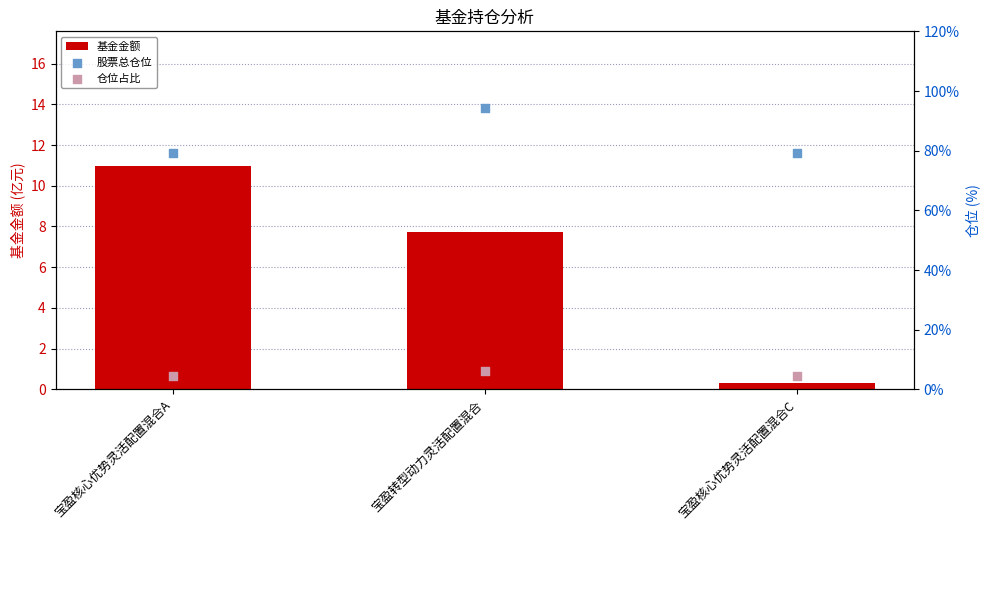

At which category is the sum across all series the highest?

宝盈转型动力灵活配置混合